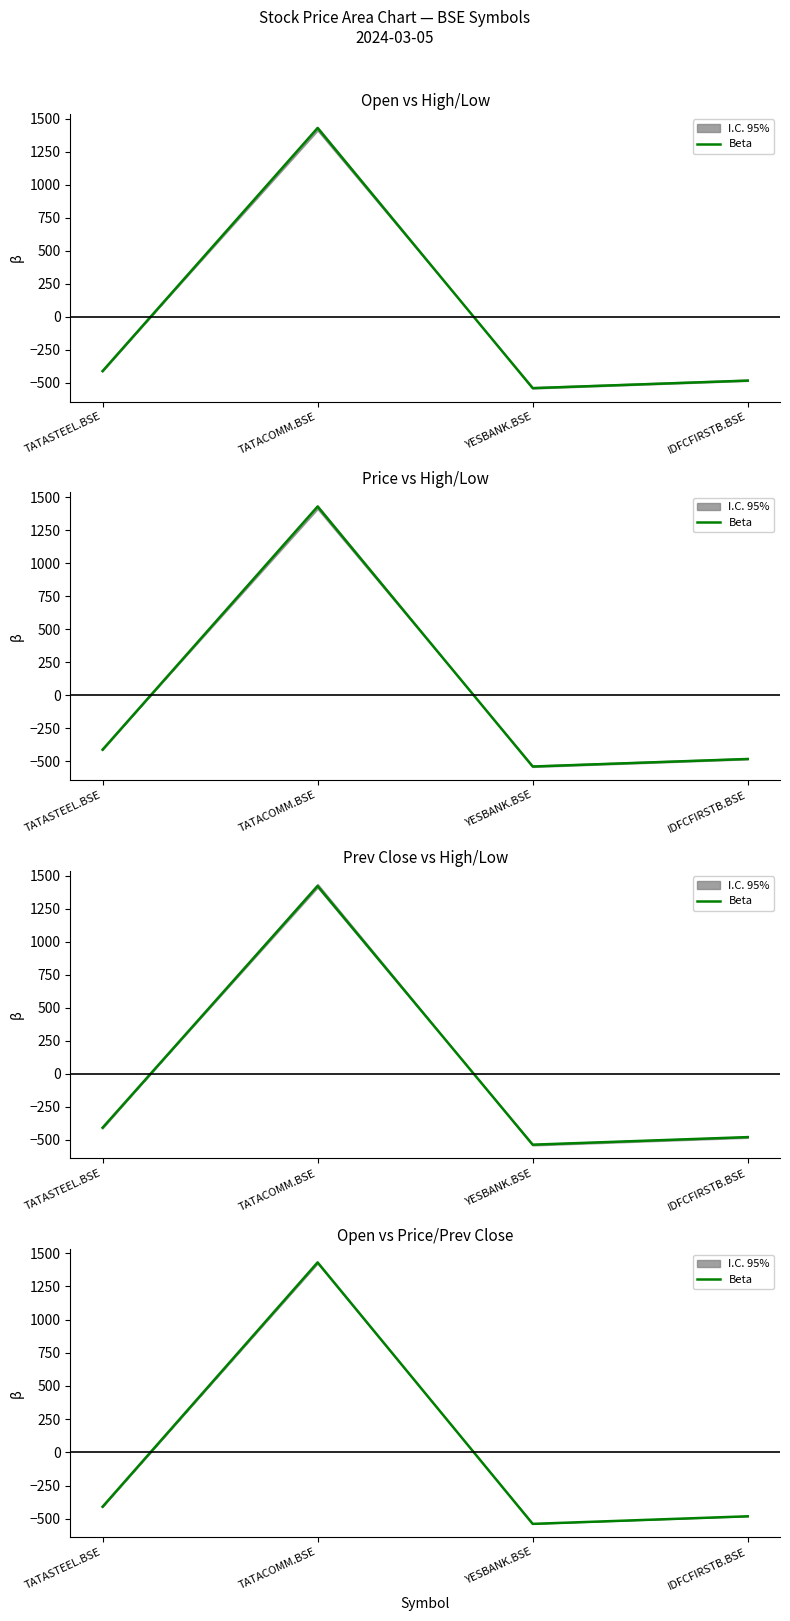

Which category has the highest value across all series?

TATACOMM.BSE